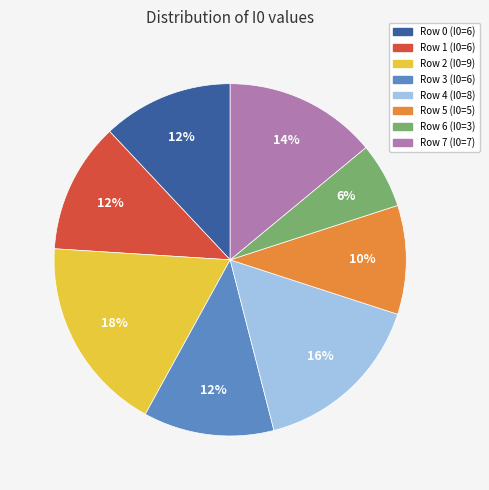

To the nearest percent, what is the difference between the Row 4 and Row 3 slice percentages?

4%